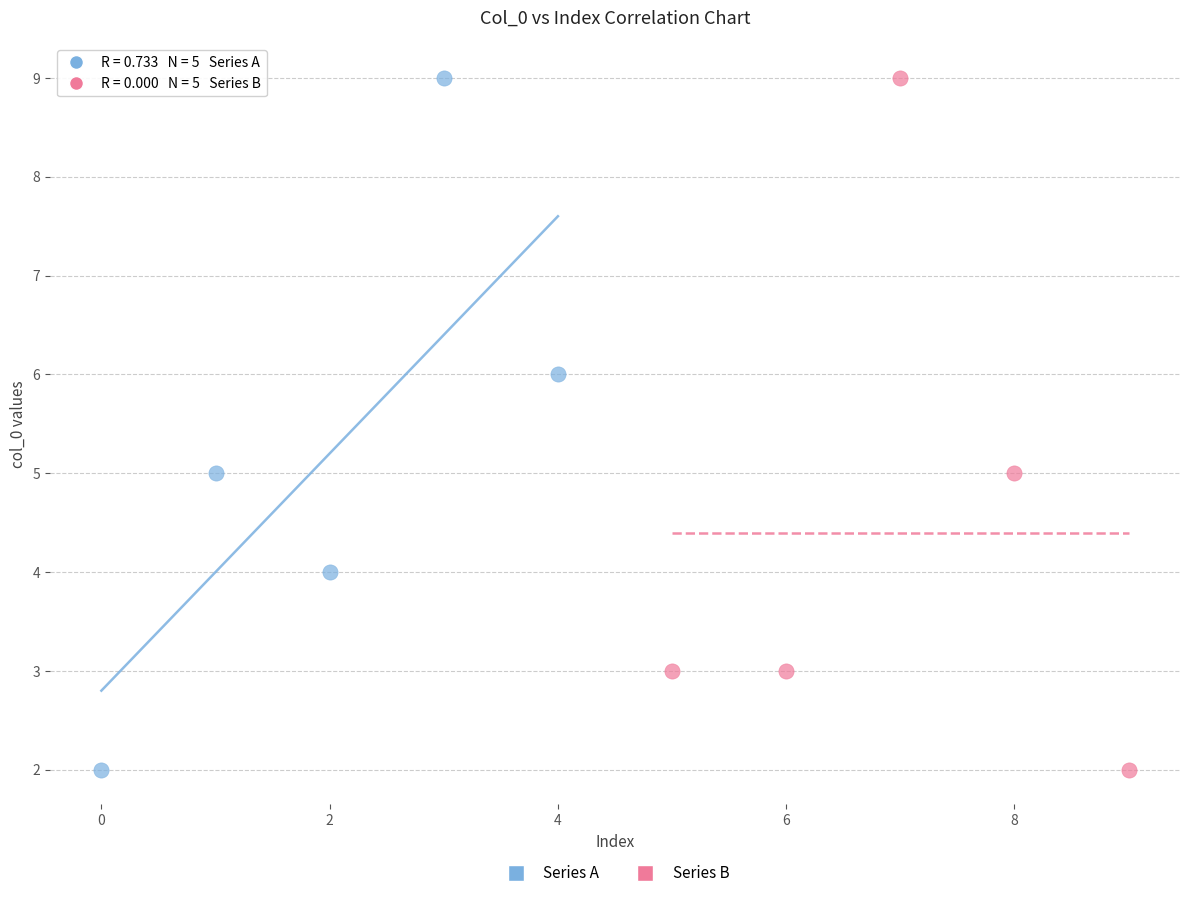

What are all the series names shown in the legend?

Series A, Series B